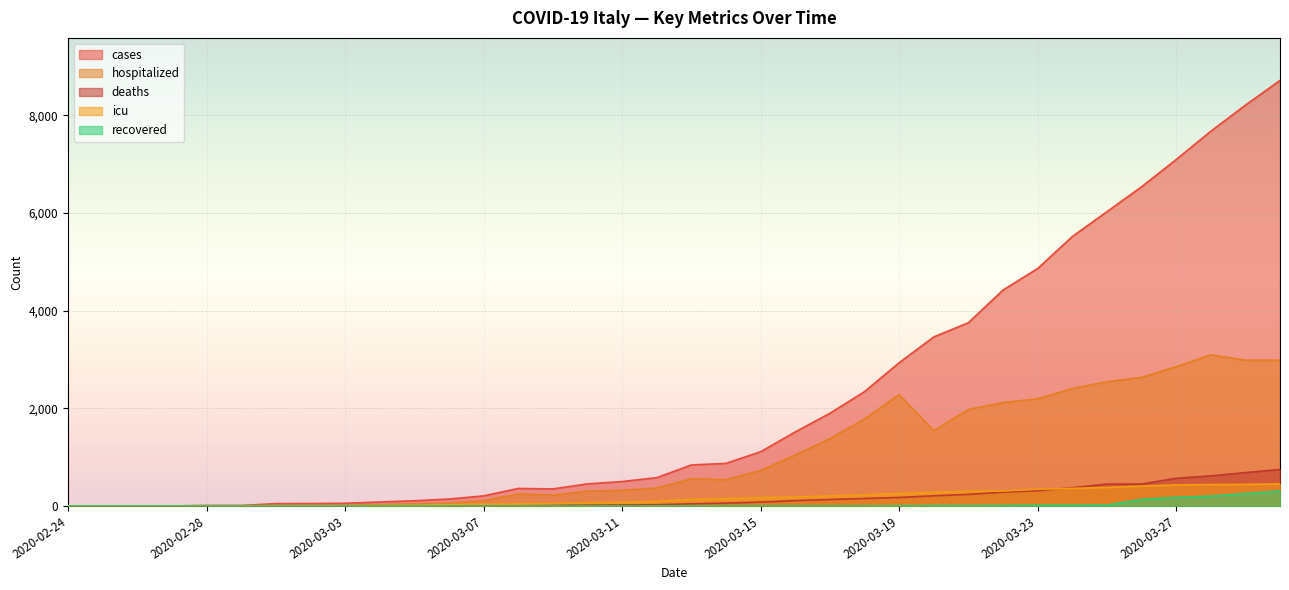

Is the value of hospitalized at 2020-03-30 greater than the value of recovered at 2020-03-12?

Yes